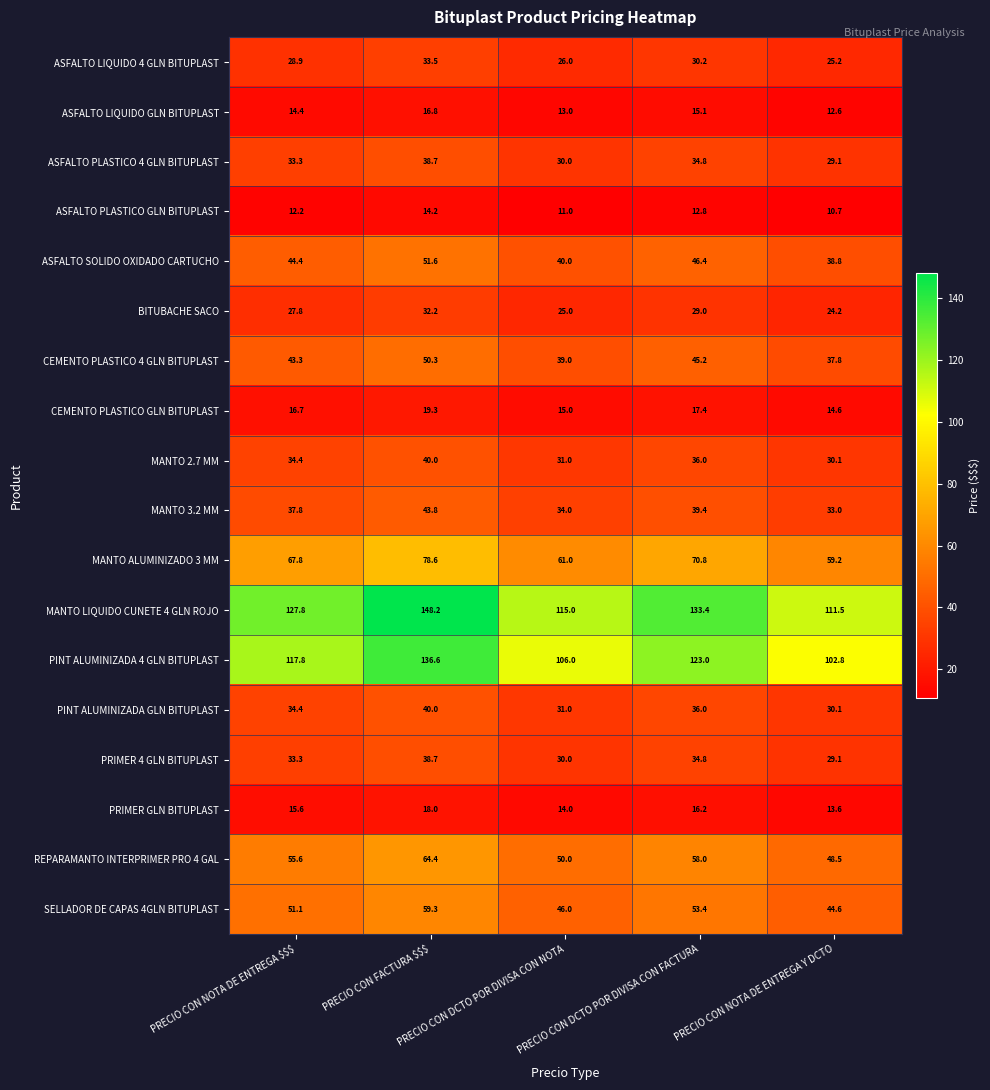

What is the highest value of the ASFALTO SOLIDO OXIDADO CARTUCHO series?

51.6